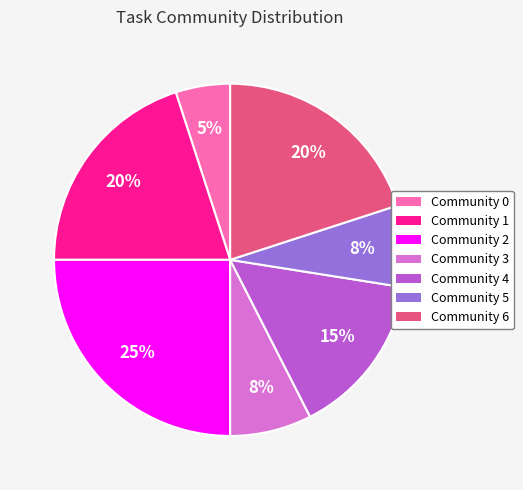

How many slices are in this pie chart?

7